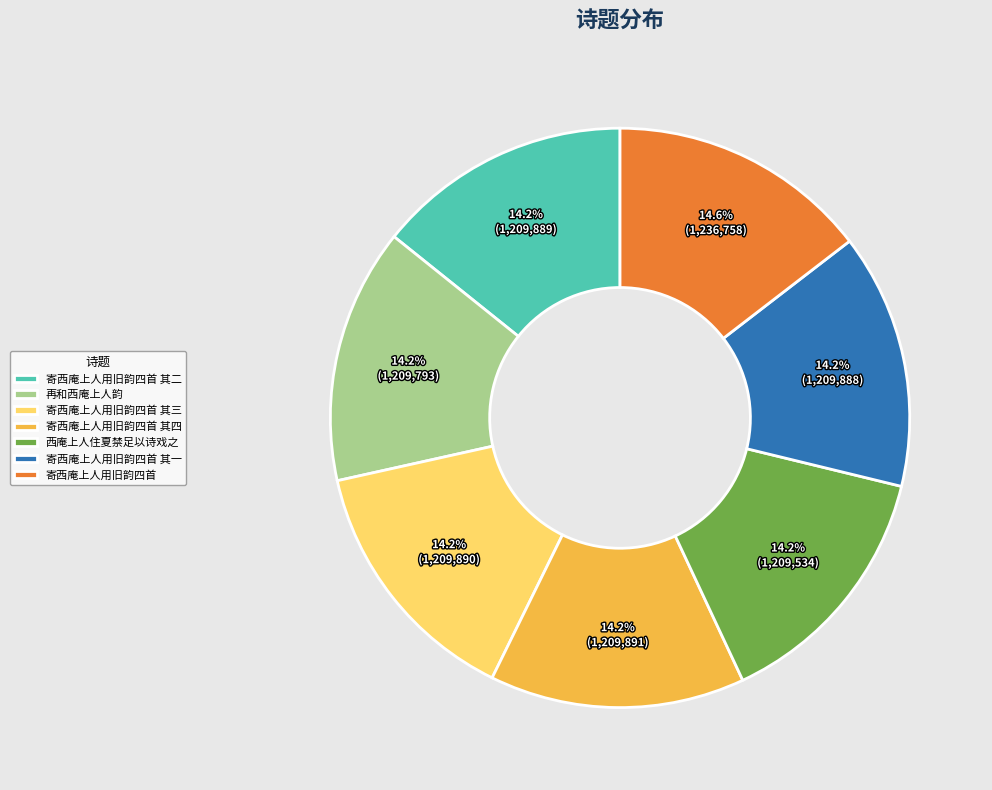

What portion of the pie excludes 寄西庵上人用旧韵四首 其二?

85.8%